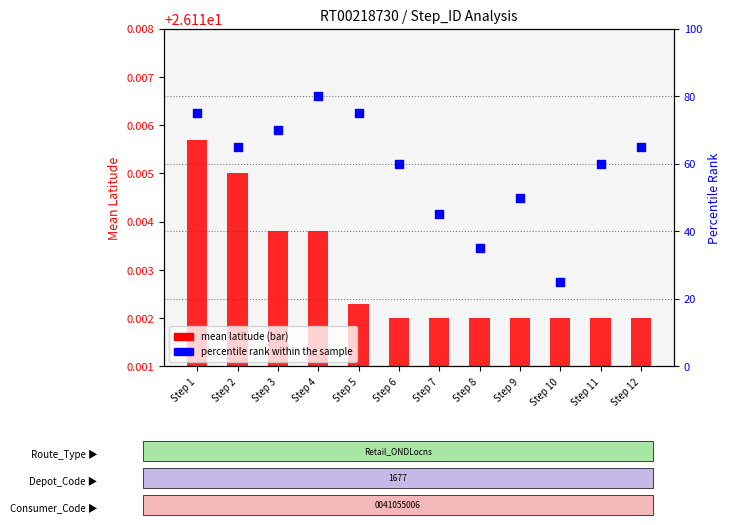

What are all the series names shown in the legend?

mean latitude, percentile rank within the sample